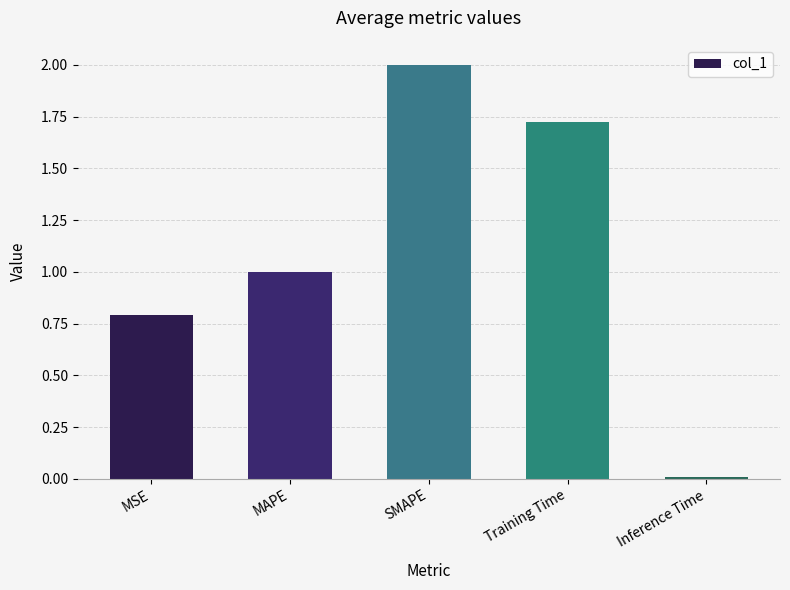

How many bars are there in total?

5